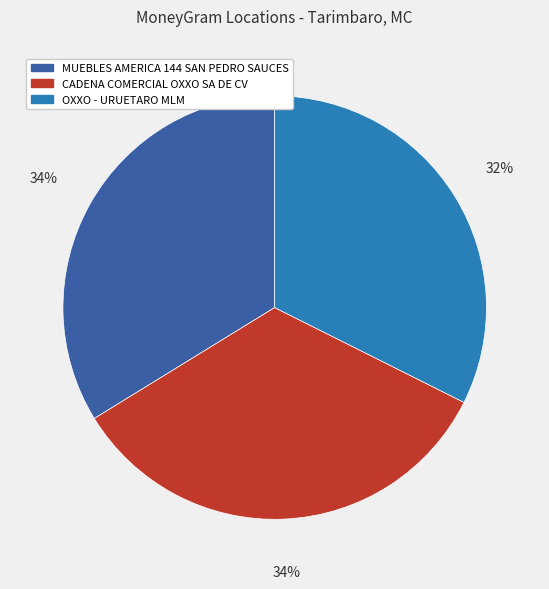

To the nearest percent, what portion does MUEBLES AMERICA 144 SAN PEDRO SAUCES represent?

34%